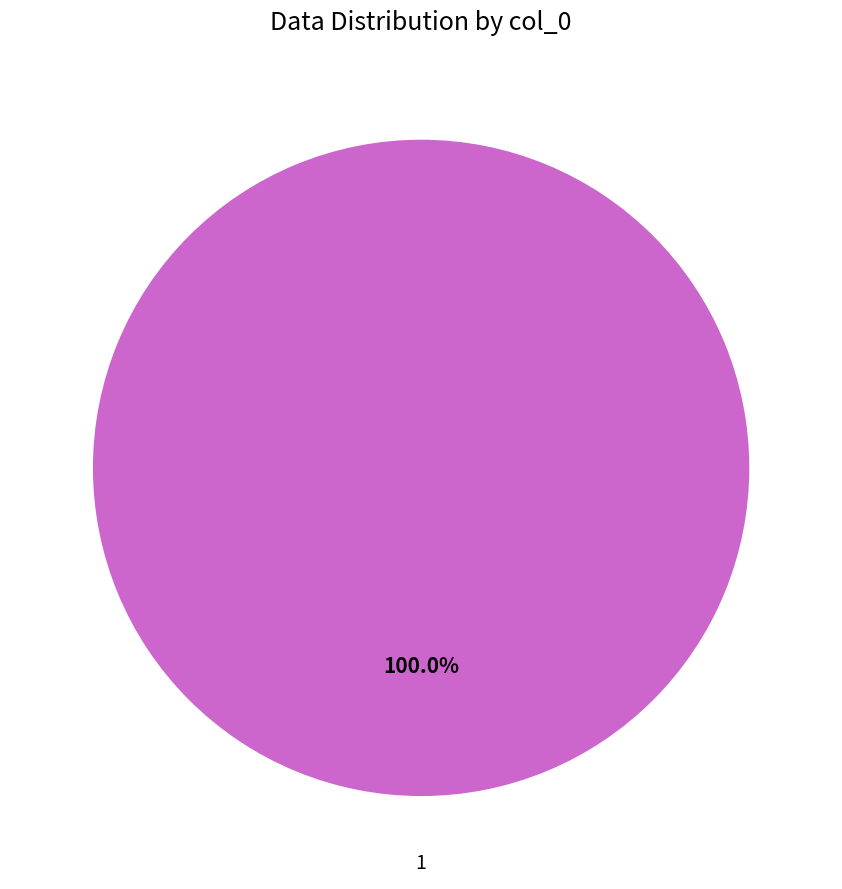

How many segments does this pie chart have?

1